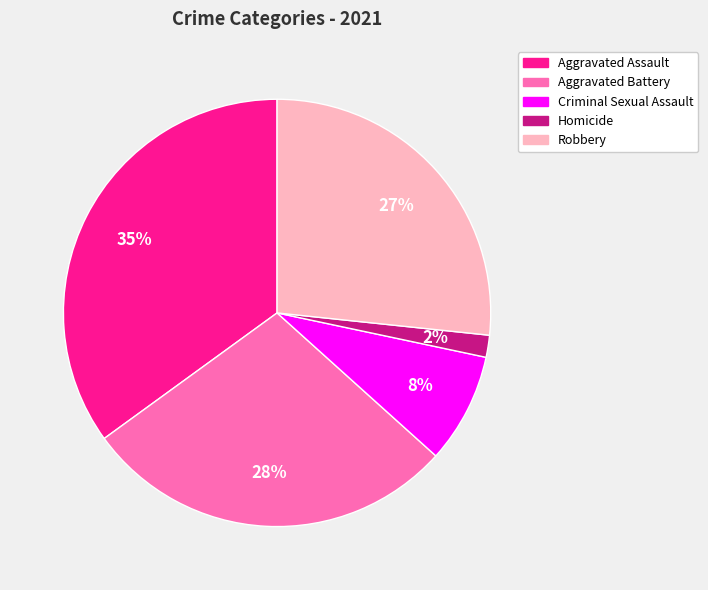

Combined, do Criminal Sexual Assault and Aggravated Battery account for over 50%?

No